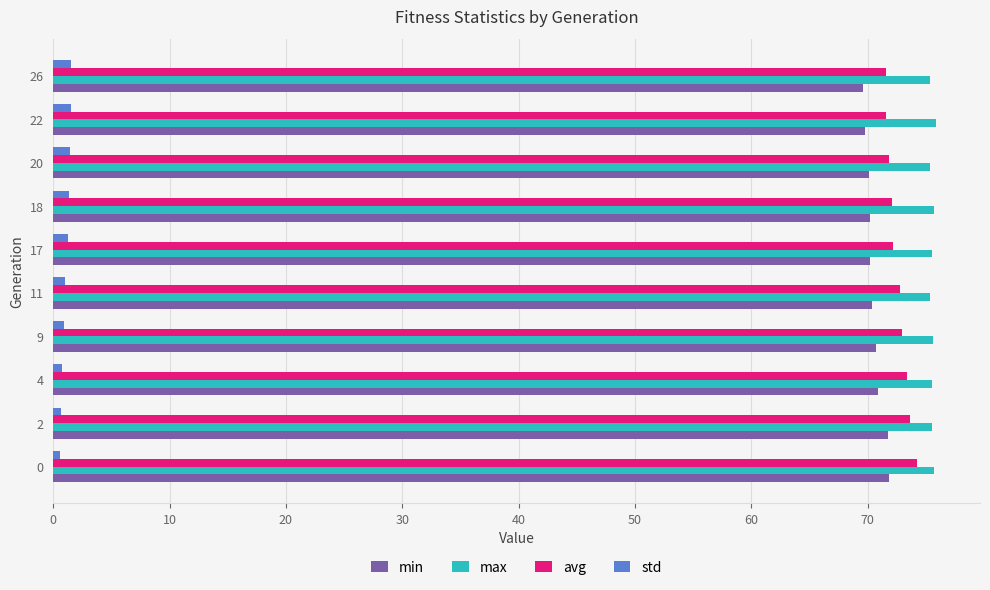

What is the difference between the second highest and minimum values in the min series?

2.1